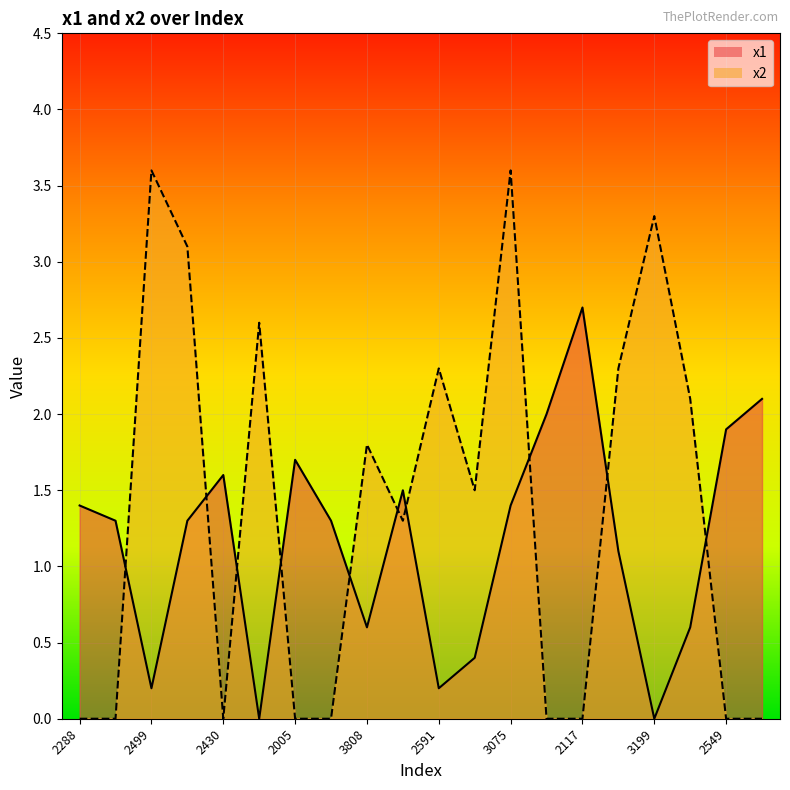

Rank the series by their maximum value, from highest to lowest.

x2, x1